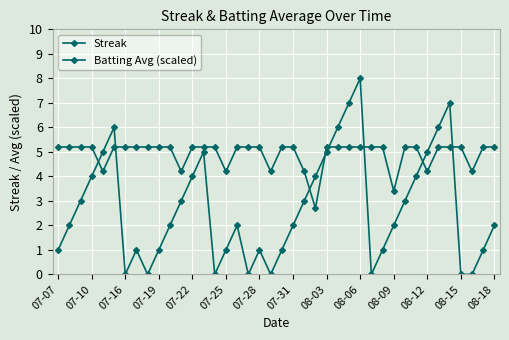

Count the number of data series in this chart.

2